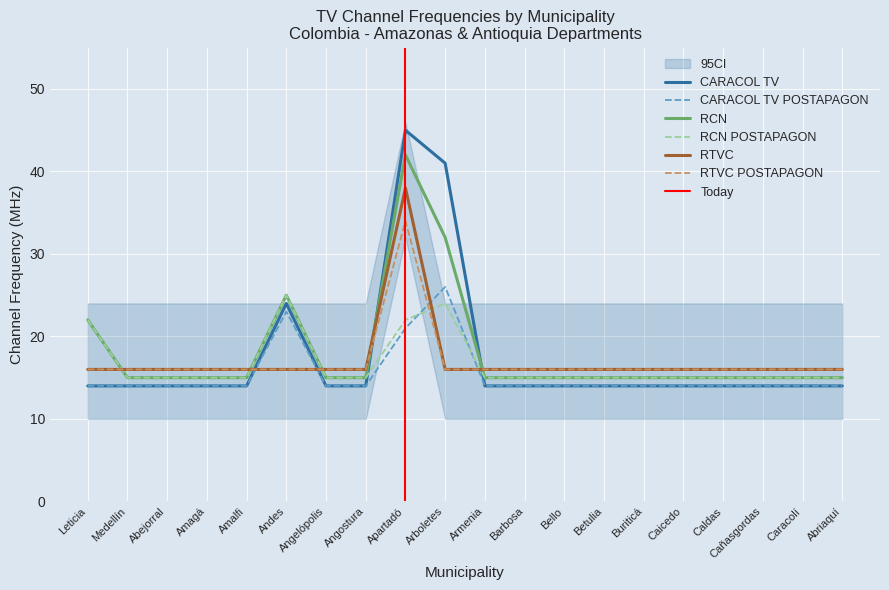

Does the chart display data point markers on the line(s)?

No